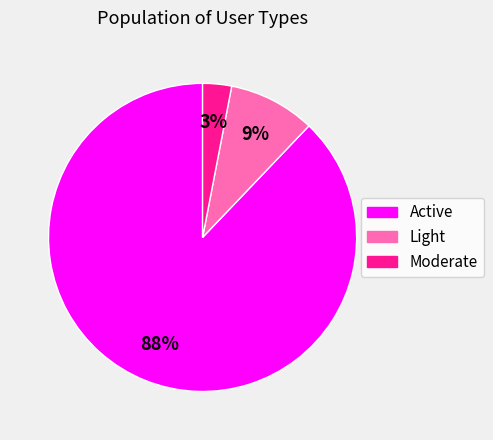

Between Light and Active, which is larger?

Active